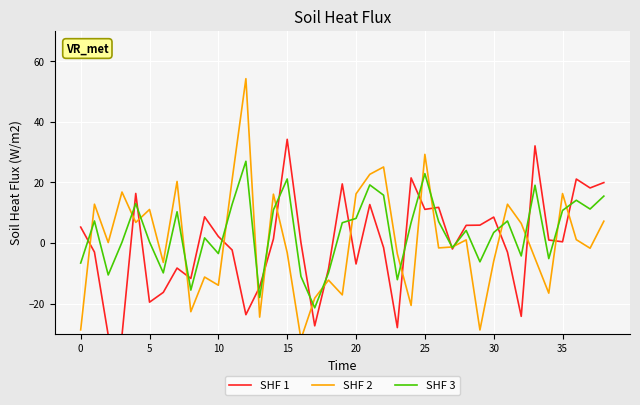

True or false: SHF 1 has a value of 34.2 at 15.

True